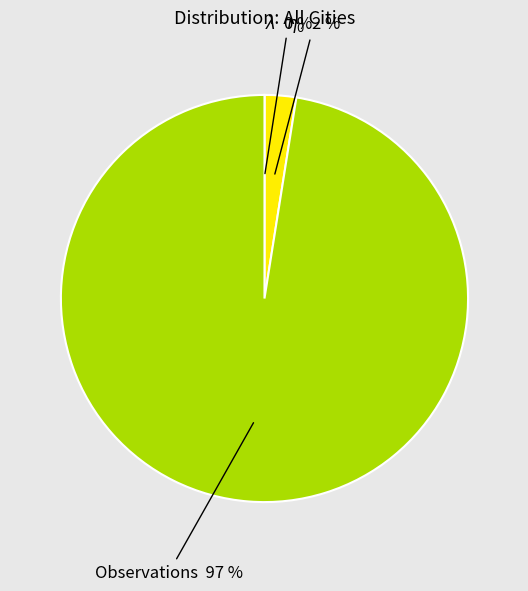

To the nearest percent, what is the average slice percentage?

33%